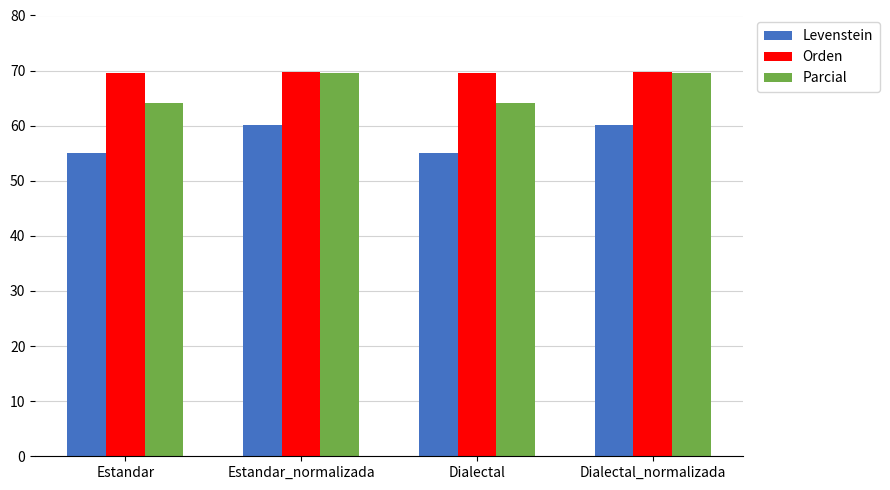

What are all the series names shown in the legend?

Levenstein, Orden, Parcial